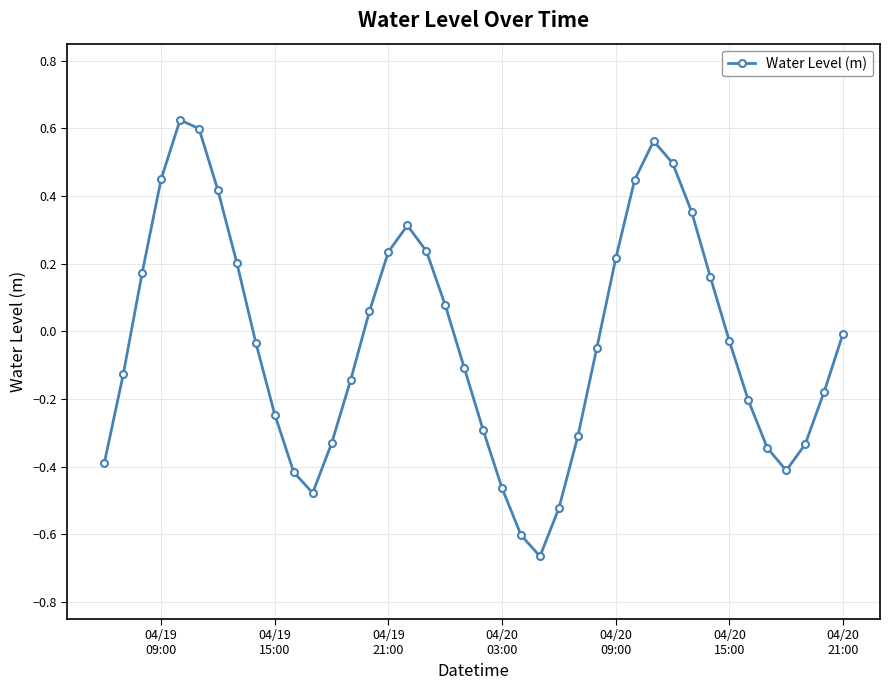

How many interior local valleys (lower than both neighbors) does the data have?

3